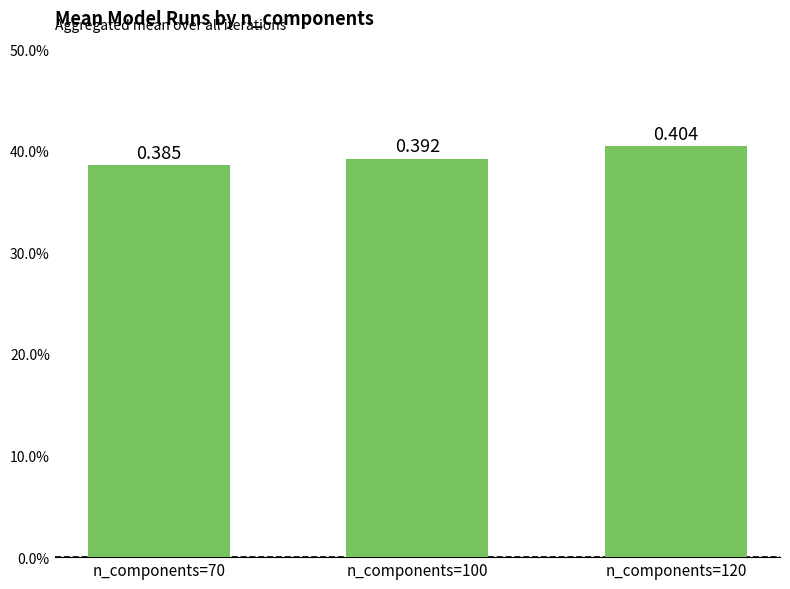

Reading right to left, list all the values displayed in this chart.

n_components=120=0.4	n_components=100=0.4	n_components=70=0.4